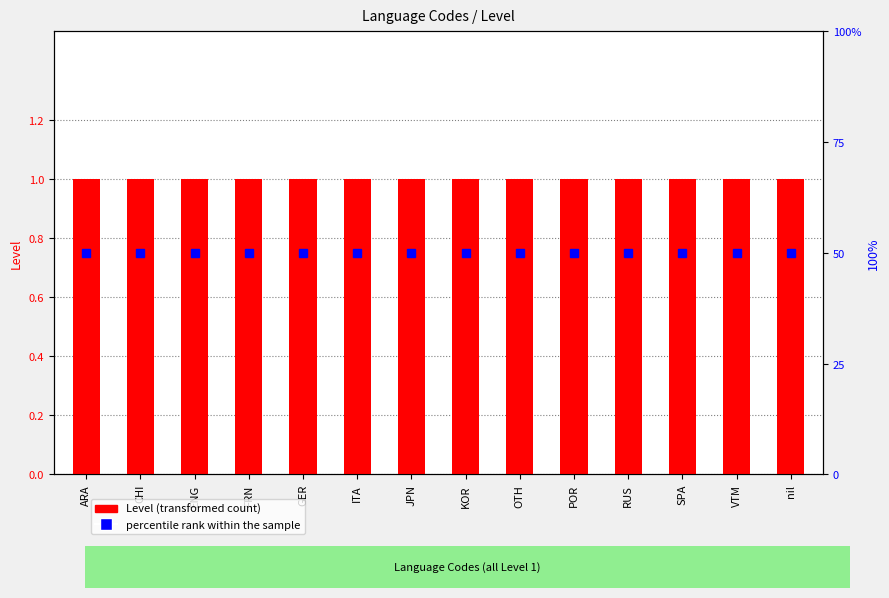

Which category has the lowest value across all series?

ARA